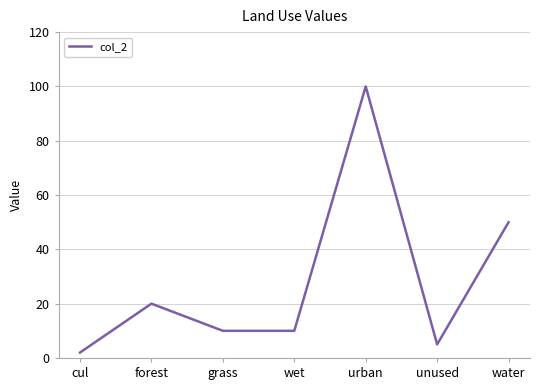

Which label corresponds to the largest value in the chart?

urban